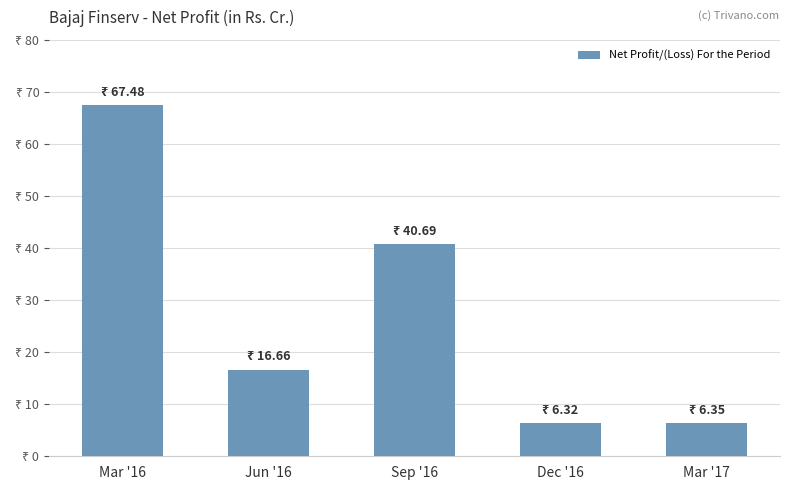

Are the bars horizontal?

No